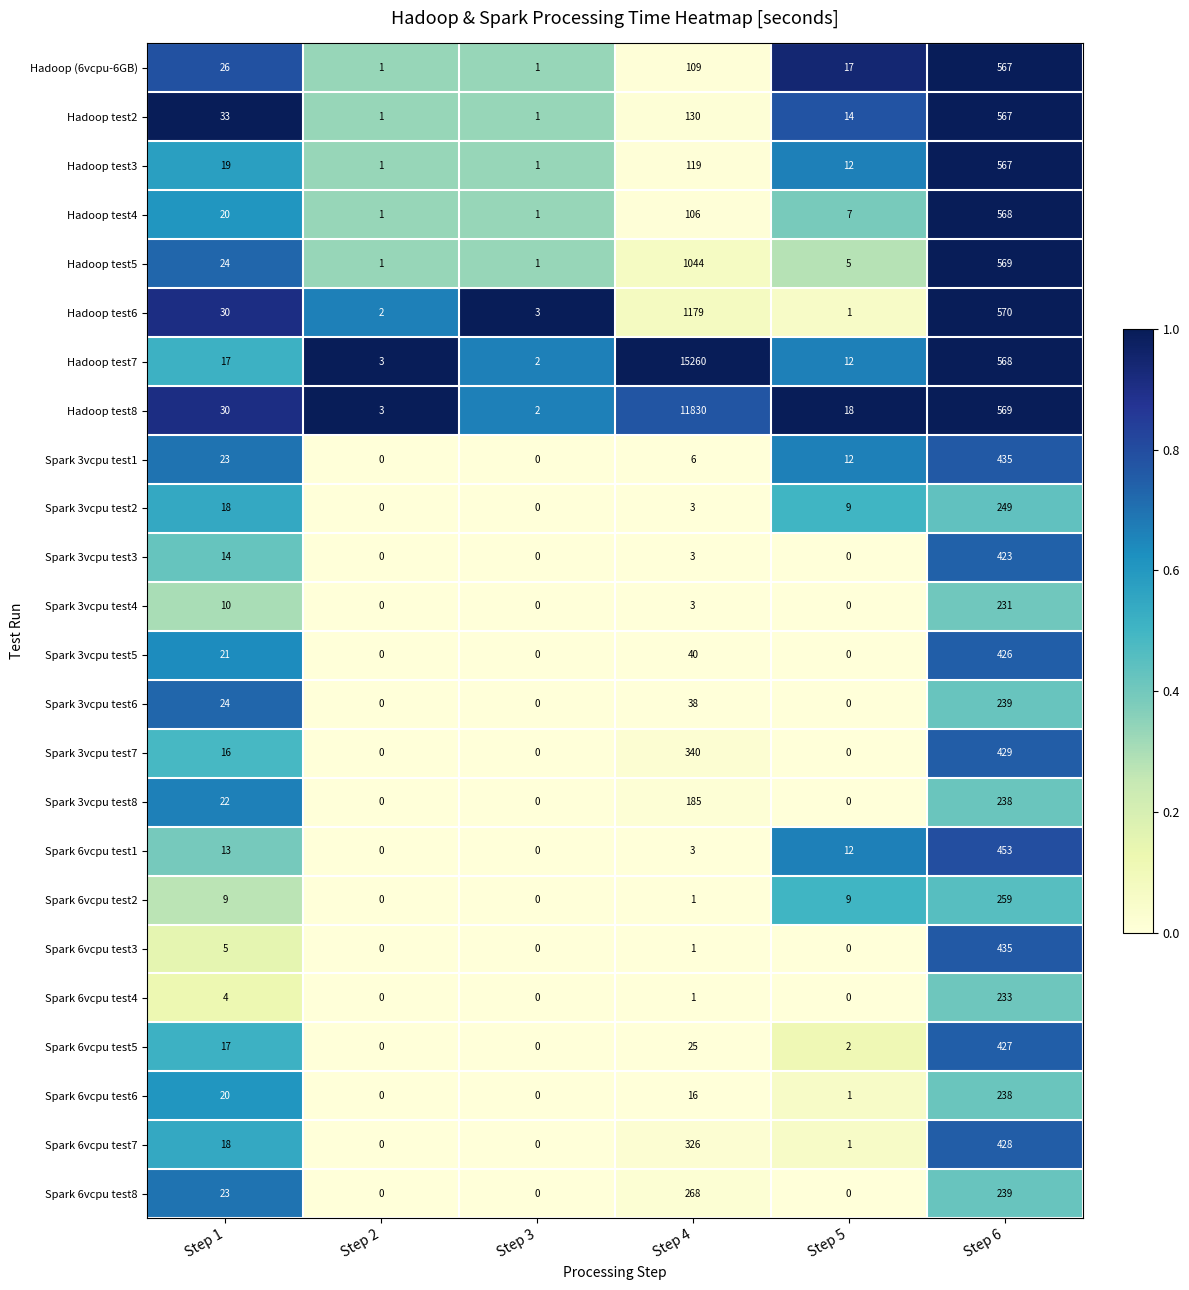

What is the average value of the Spark 3vcpu test7 series?

131